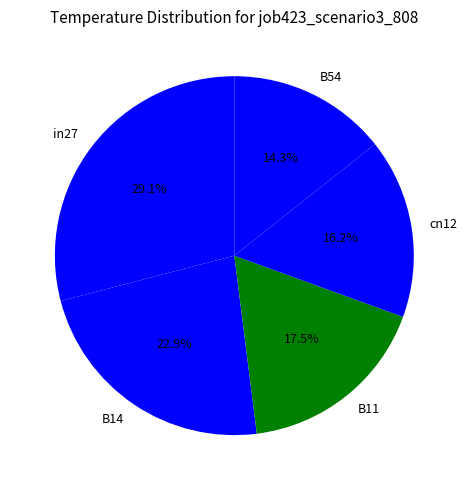

What is the total percentage of B11 and B54?

31.8%